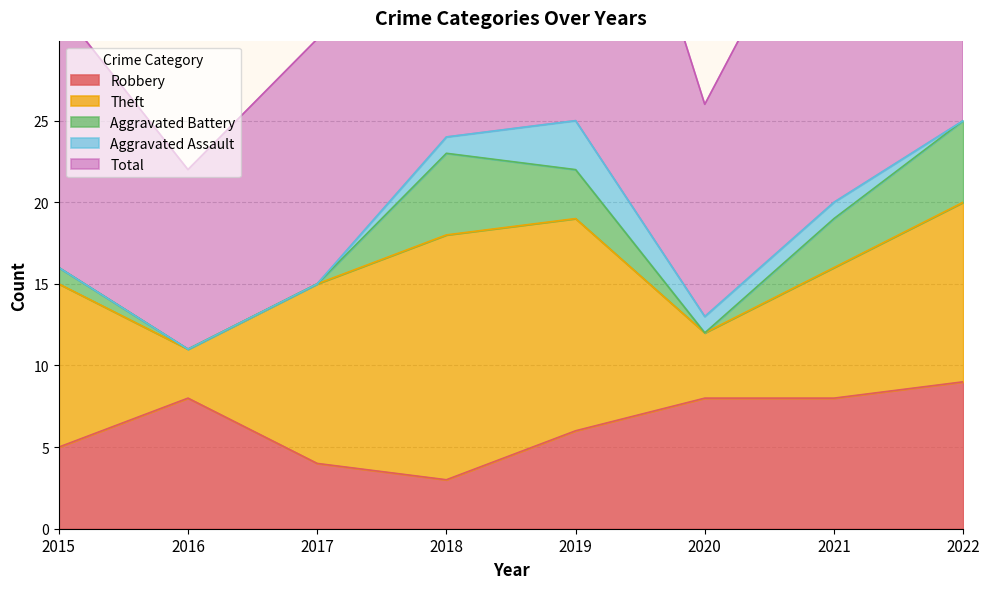

True or false: Theft and Total cross at least once.

False